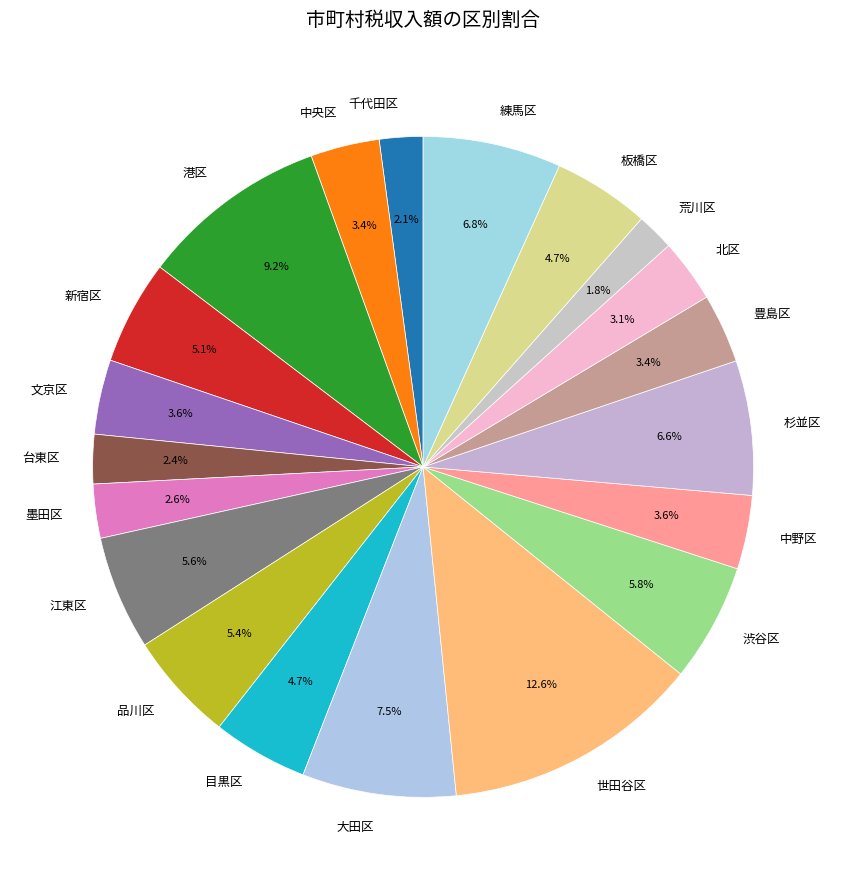

How many slices are in this pie chart?

20